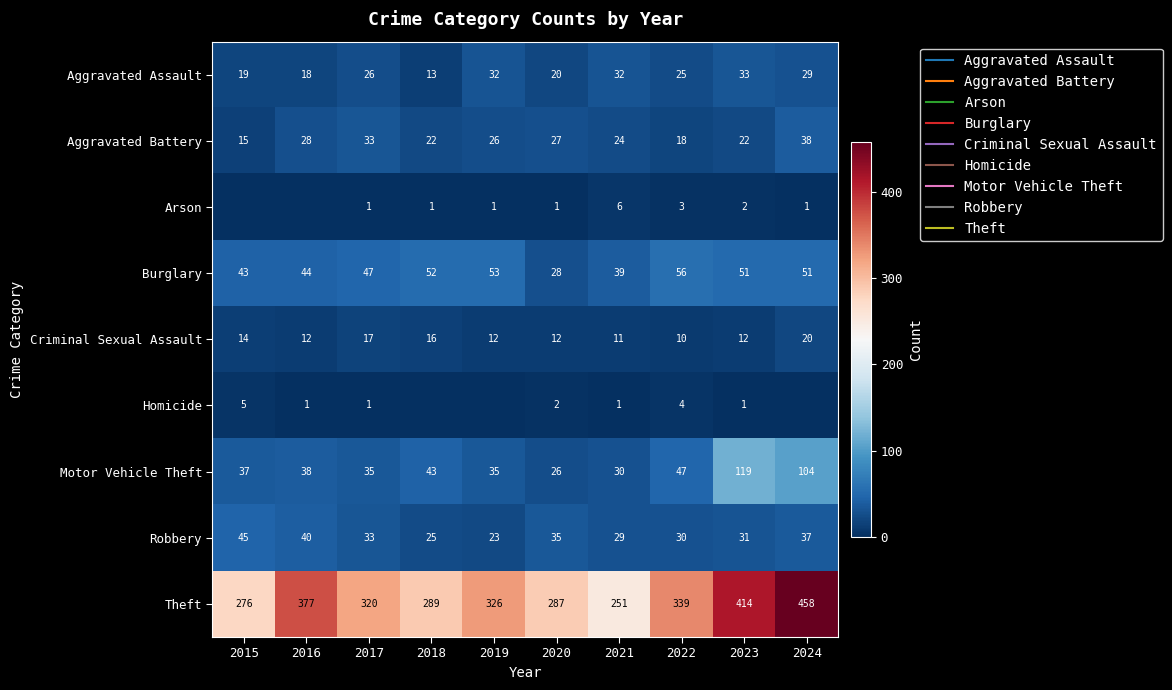

What is the sum of the Theft values at 2024 and 2017?

778